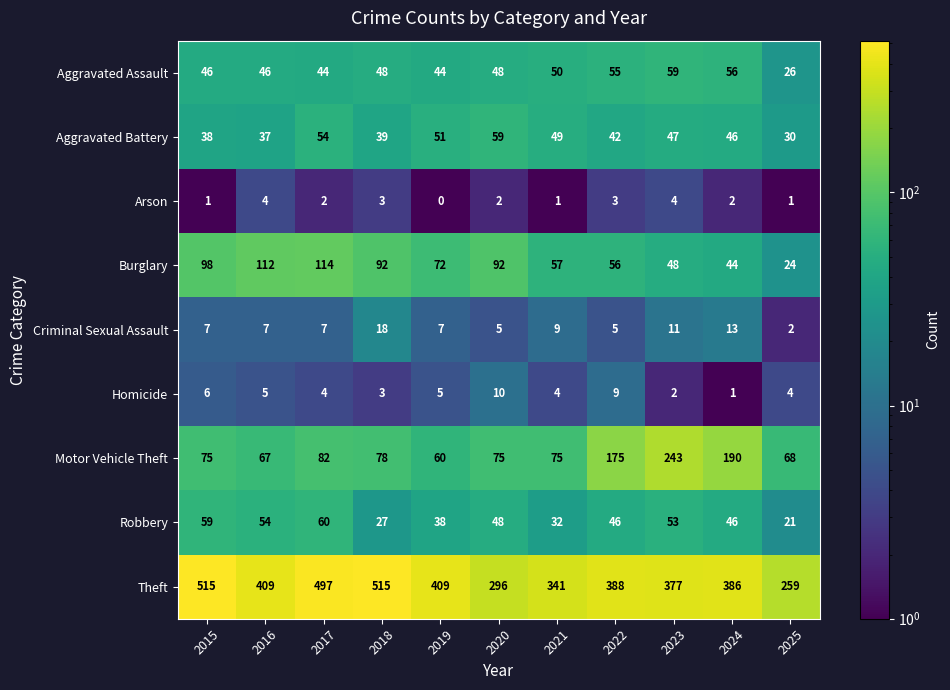

How many Homicide values are between 3 and 6?

7